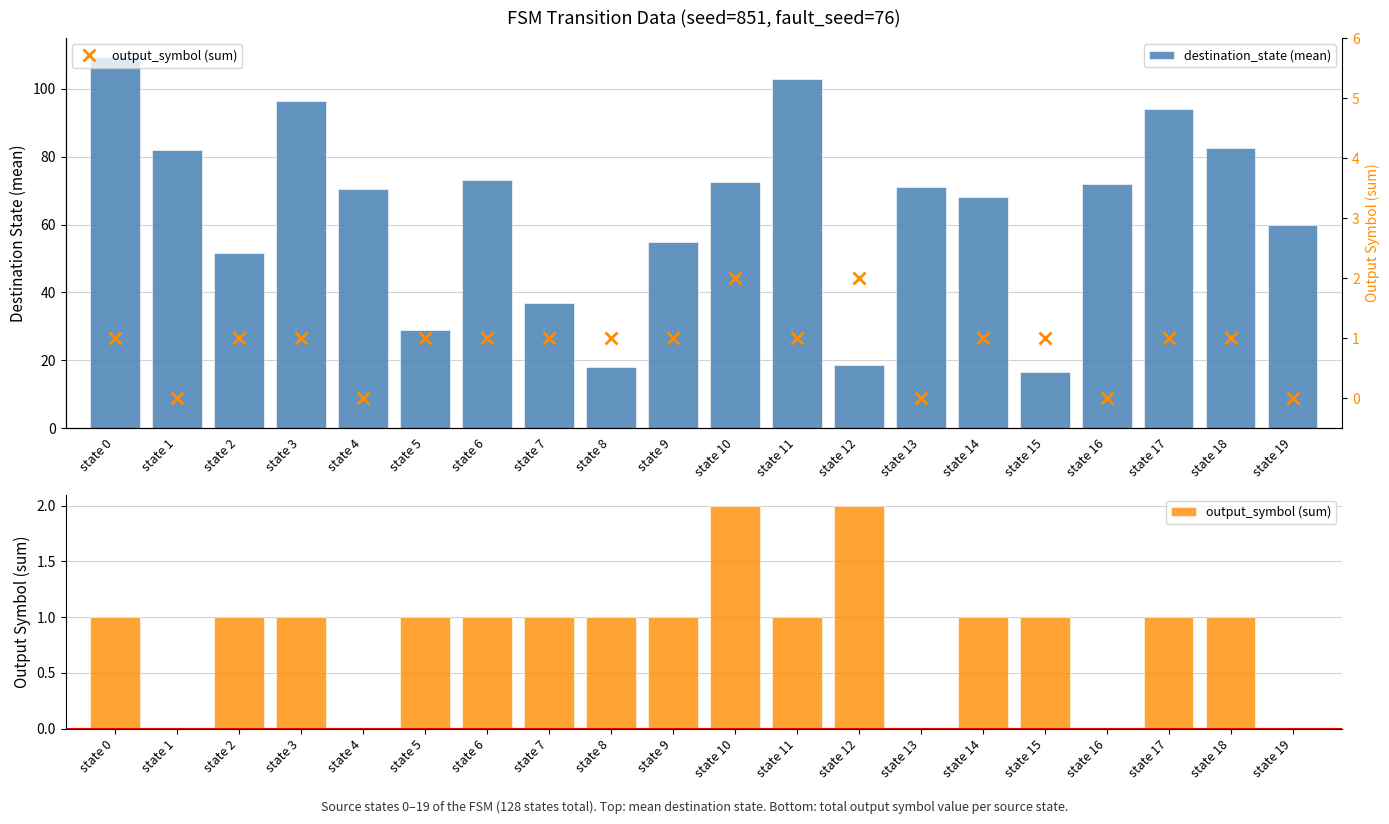

Reading right to left, what are all the values shown in this chart?

destination_state (mean): state 19=60.0	state 18=82.5	state 17=94.0	state 16=72.0	state 15=16.5	state 14=68.0	state 13=71.0	state 12=18.5	state 11=103.0	state 10=72.5	state 9=55.0	state 8=18.0	state 7=37.0	state 6=73.0	state 5=29.0	state 4=70.5	state 3=96.5	state 2=51.5	state 1=82.0	state 0=109.5
output_symbol (sum): state 19=0.0	state 18=1.0	state 17=1.0	state 16=0.0	state 15=1.0	state 14=1.0	state 13=0.0	state 12=2.0	state 11=1.0	state 10=2.0	state 9=1.0	state 8=1.0	state 7=1.0	state 6=1.0	state 5=1.0	state 4=0.0	state 3=1.0	state 2=1.0	state 1=0.0	state 0=1.0